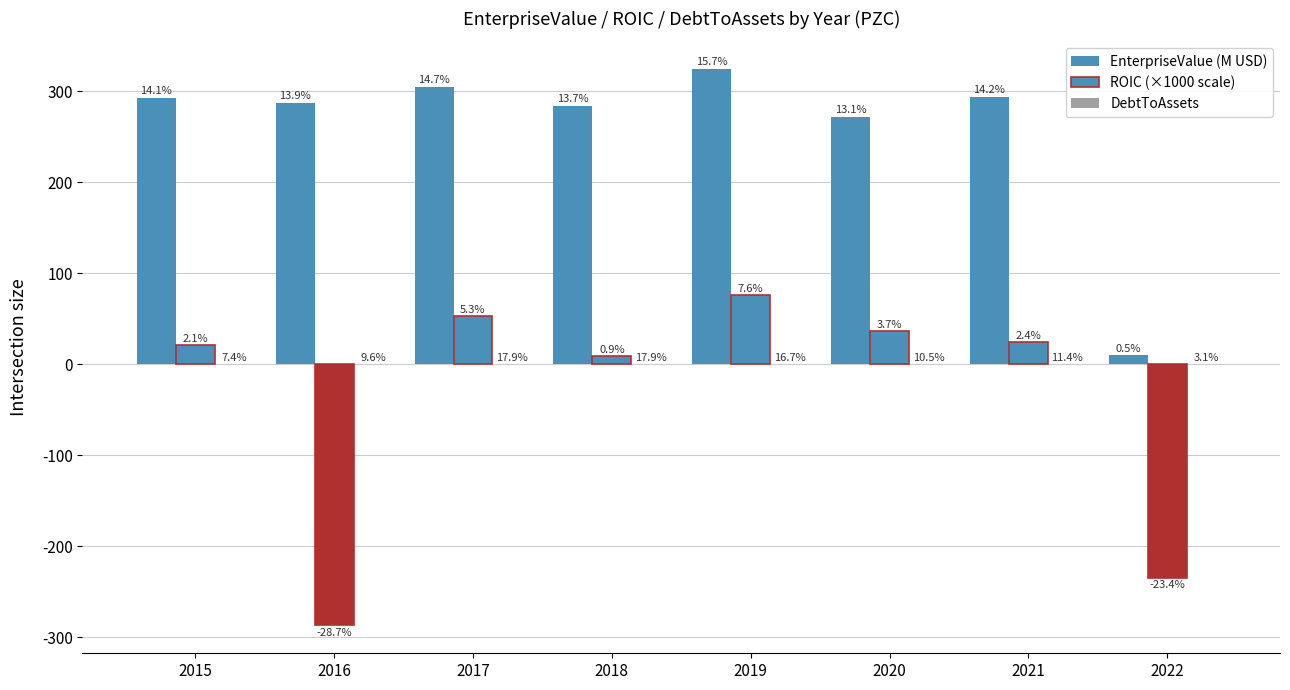

Does the chart contain stacked bars?

No